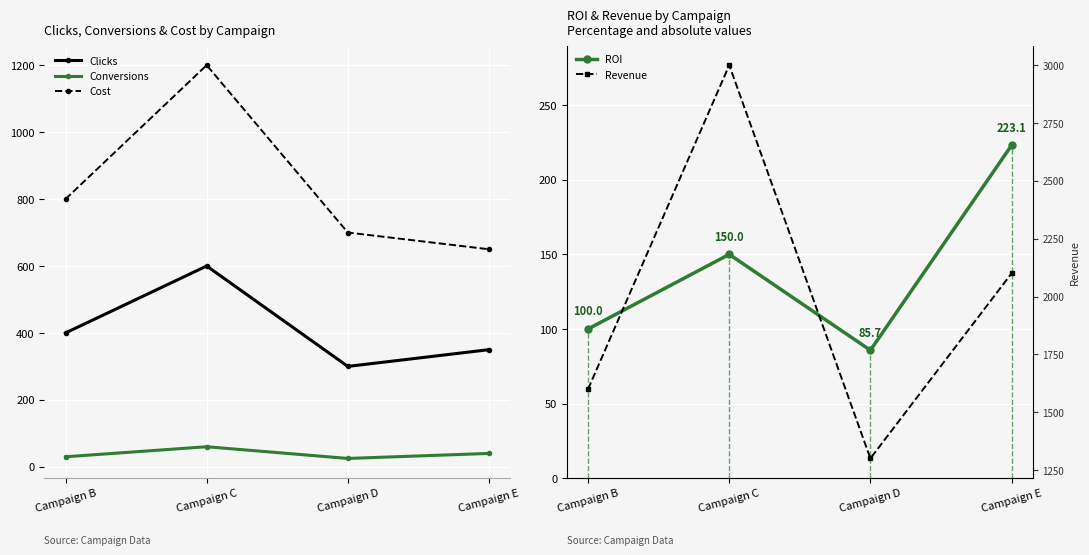

True or false: Clicks has a value of 400.0 at Campaign B.

True